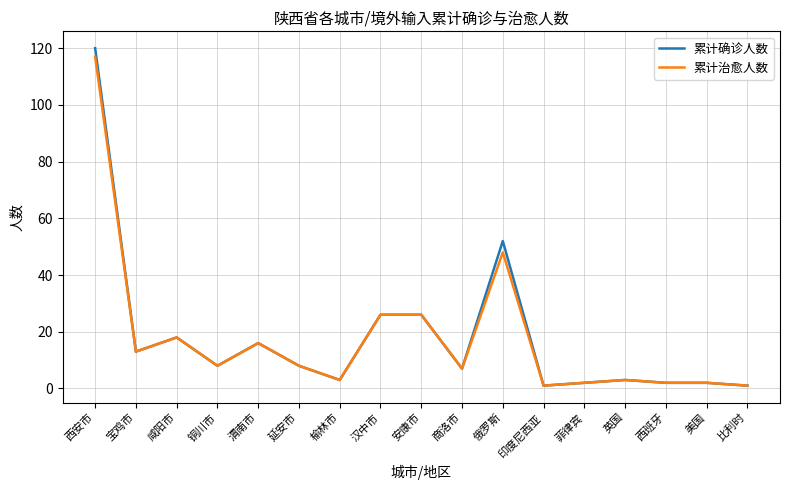

The value of 累计确诊人数 at 汉中市 is 10. True or false?

False